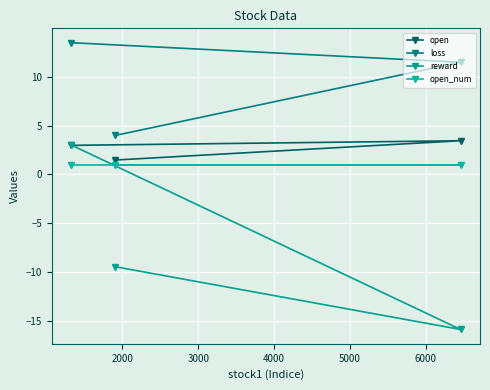

Is the value of open_num at 3000 greater than the value of loss at 3000?

No